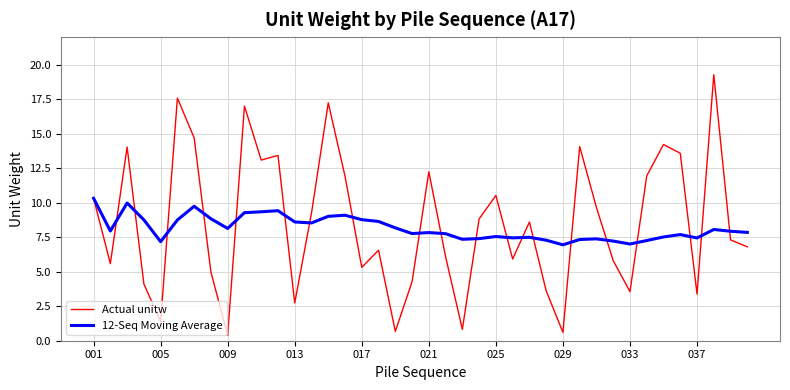

Which series has the largest total across all categories?

Actual unitw